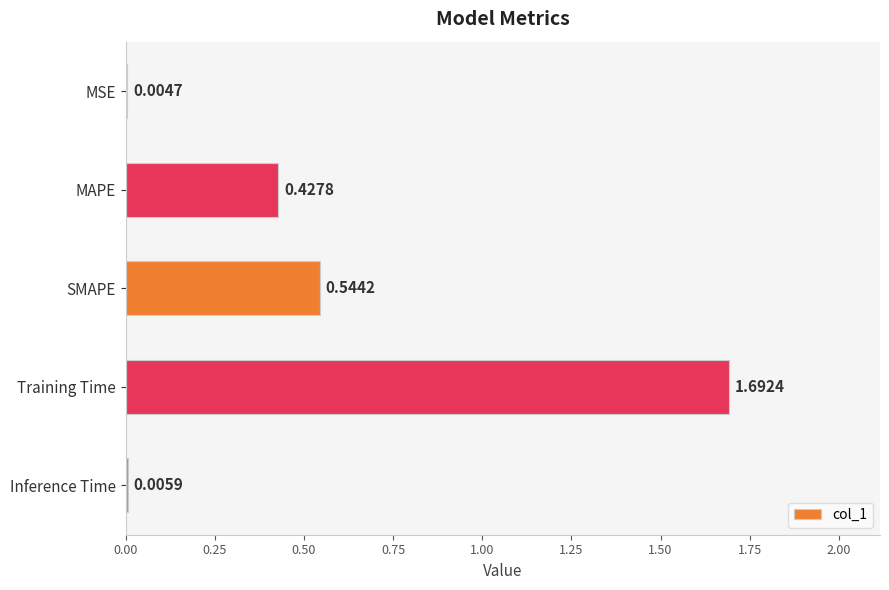

Which label corresponds to the largest value in the chart?

Training Time